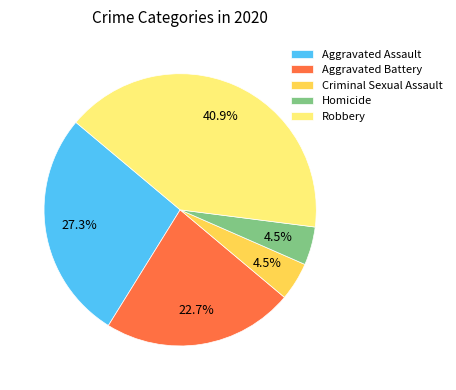

To the nearest percent, what is the difference between the Homicide and Robbery slice percentages?

36%